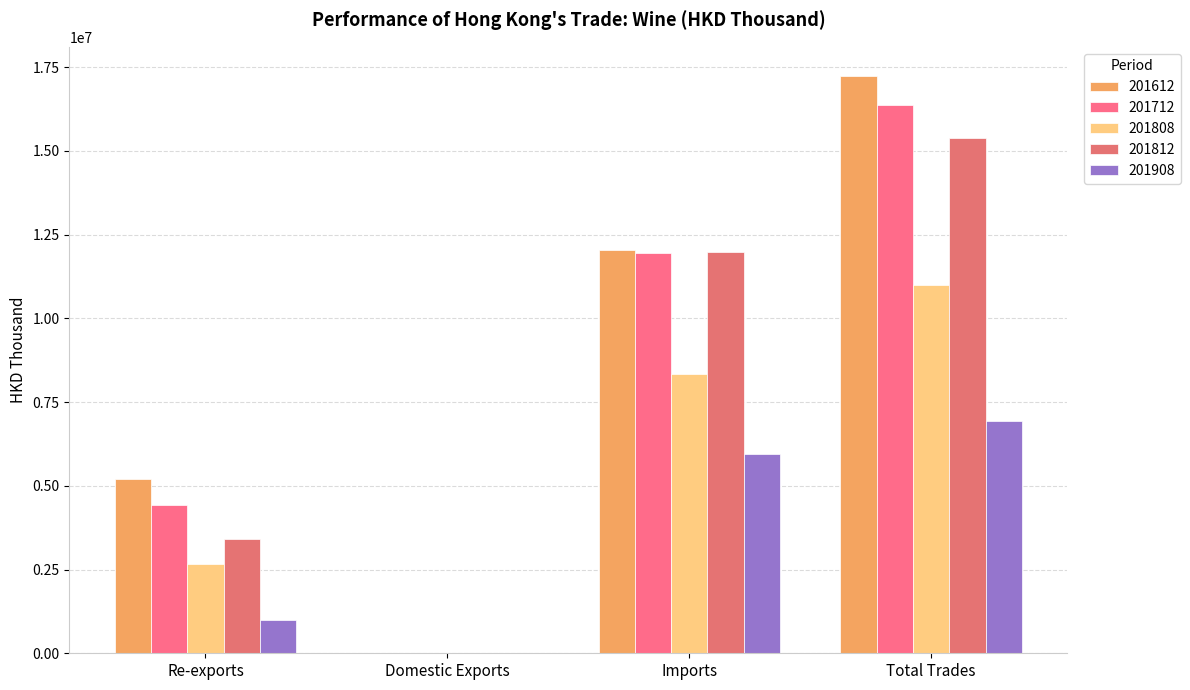

True or false: 201612 has a value of 12043875.1 at Imports.

True